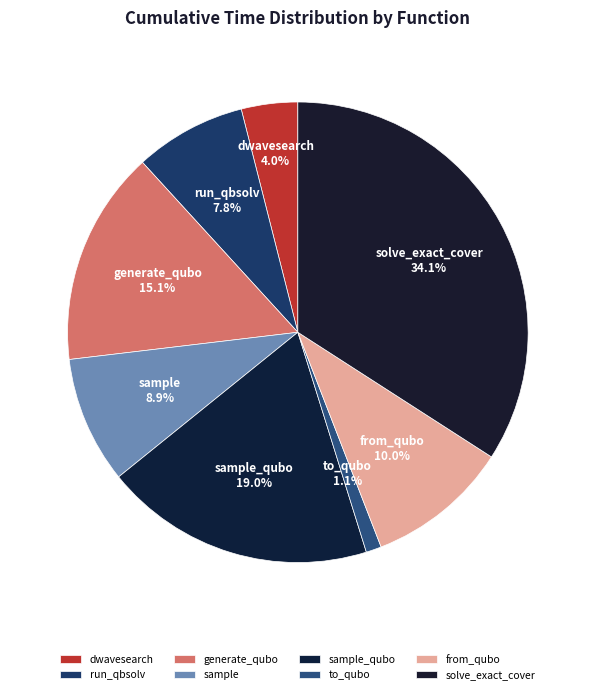

To the nearest percent, what portion does to_qubo represent?

1%